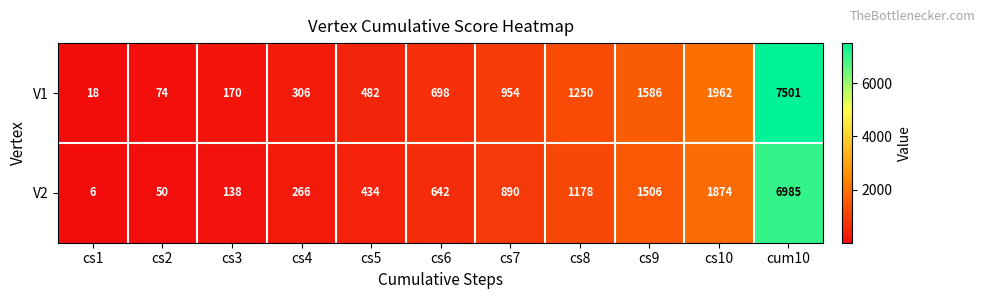

At which label is V1 closest to 3759?

cs10